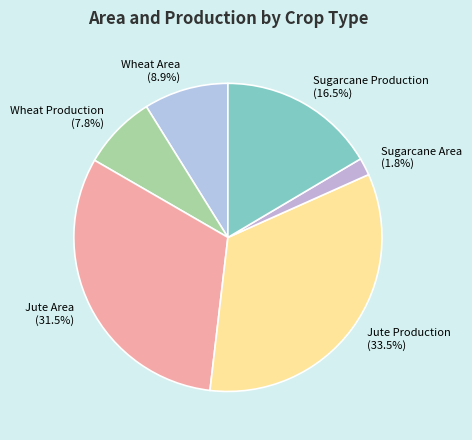

Which category has the biggest portion of the pie?

Jute Production (33.5%)